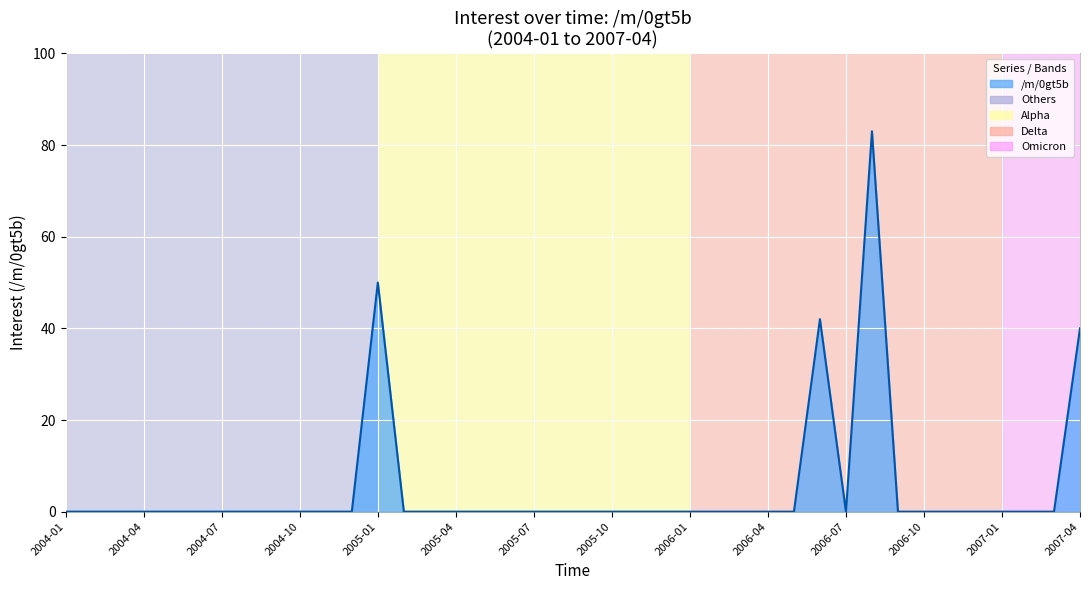

What is the difference between the maximum and minimum values?

83